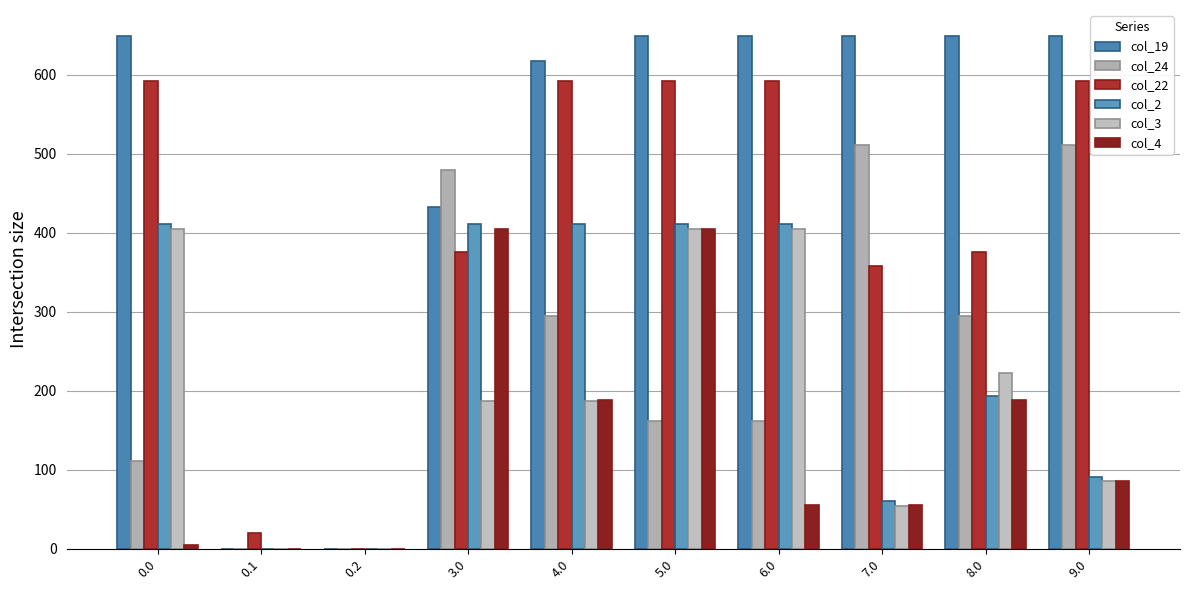

Count the number of categories in the chart.

10